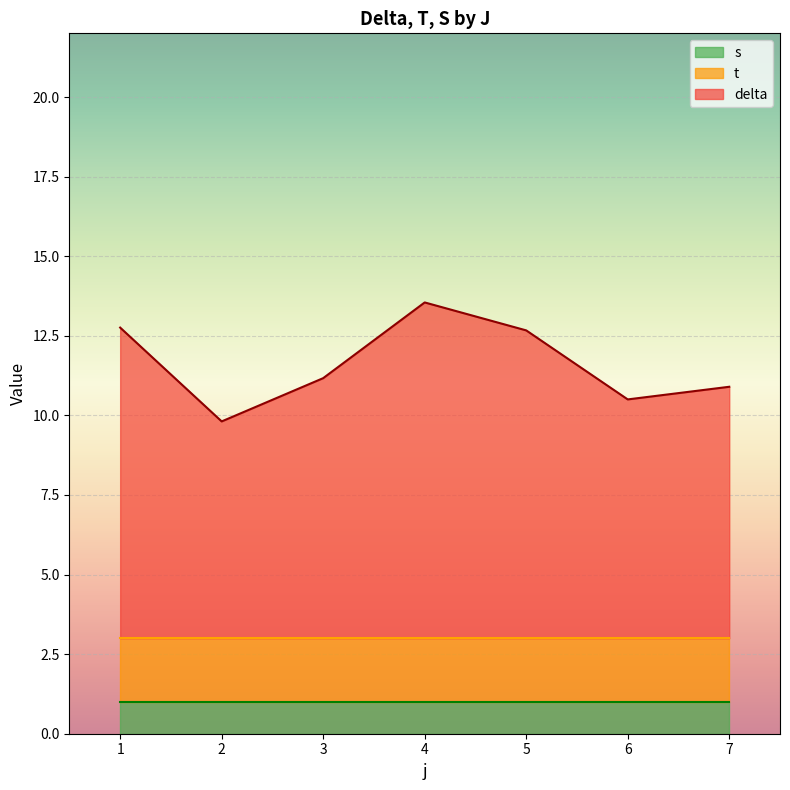

How many values in the t series exceed 2?

7